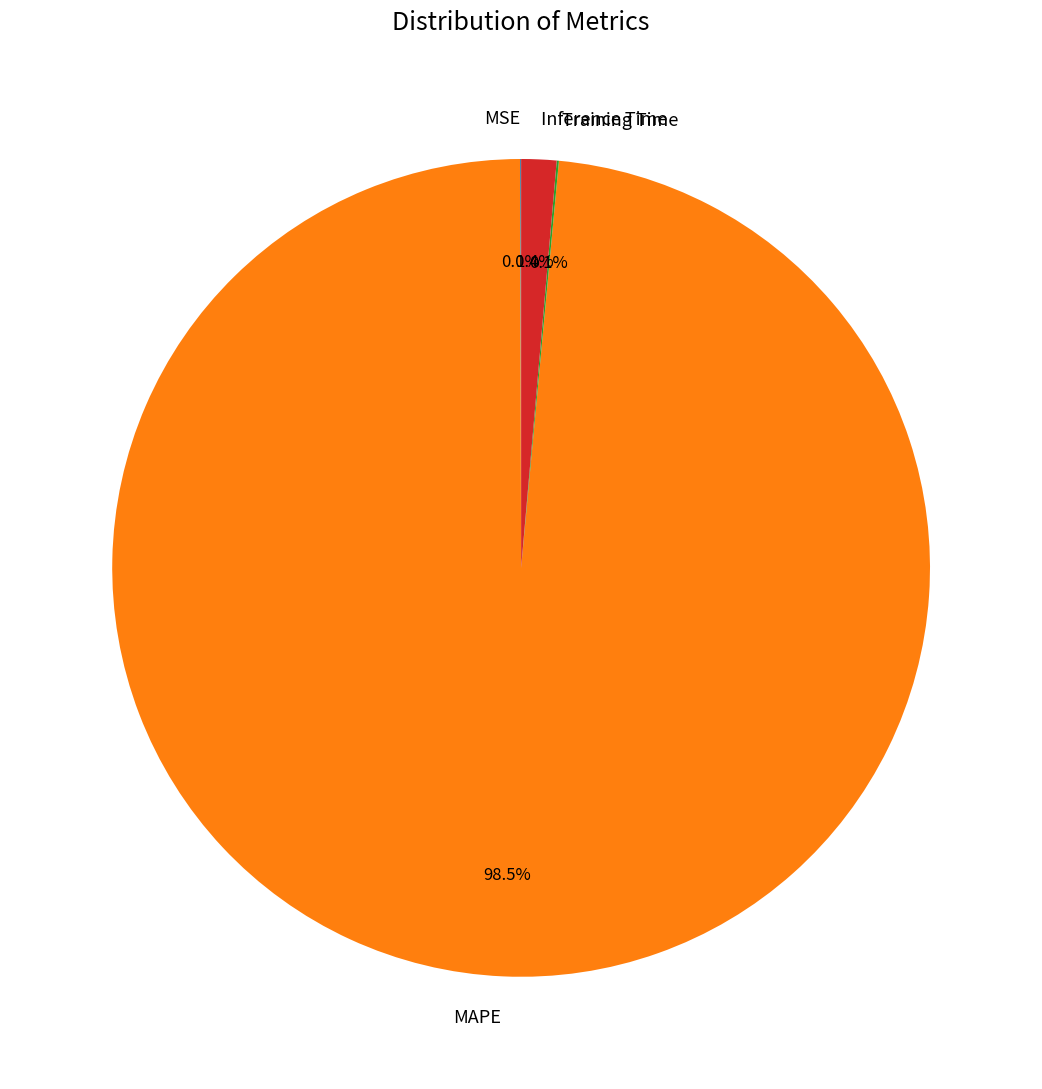

Is there a majority slice in this chart?

Yes